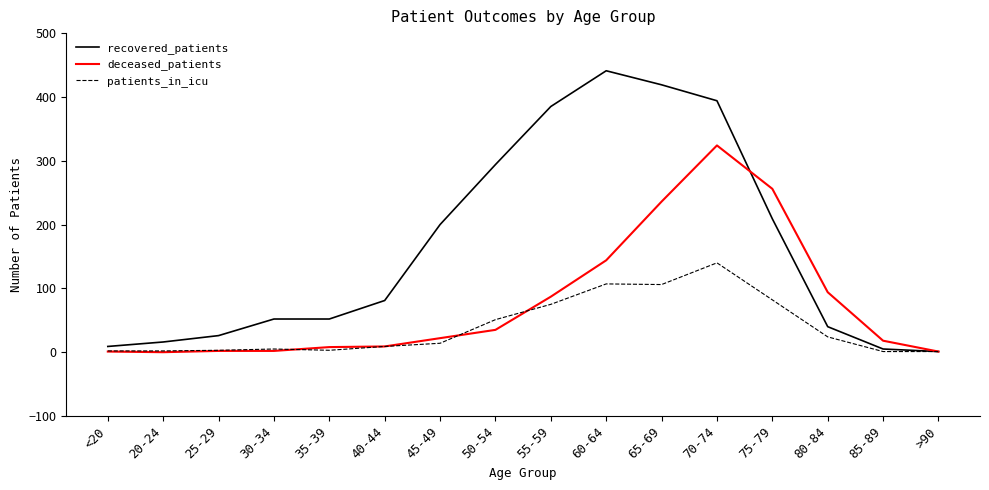

Which series has the largest range (max minus min)?

recovered_patients